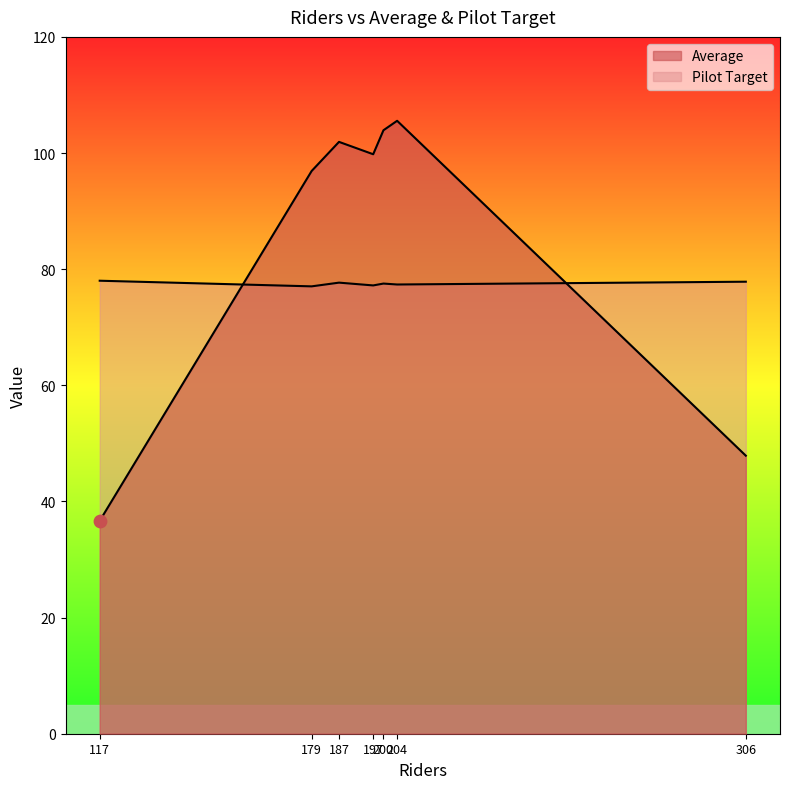

Which series reaches the minimum Y coordinate?

Average